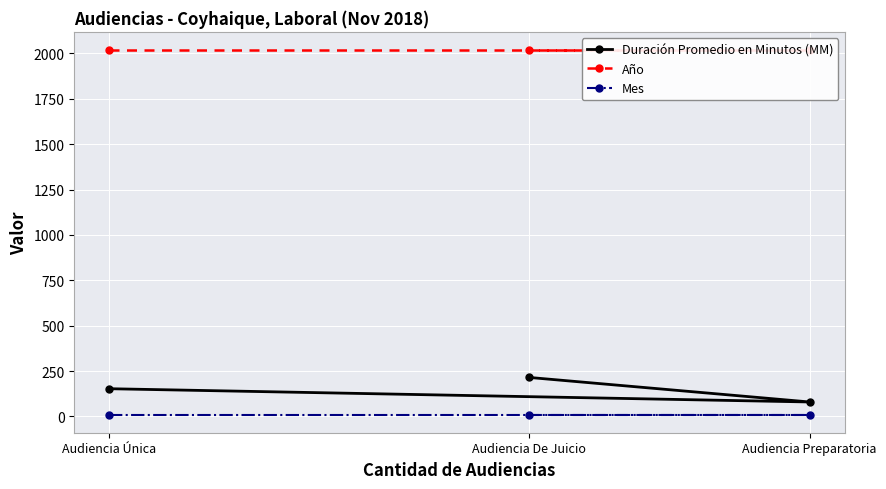

How many lines are shown in the chart?

3